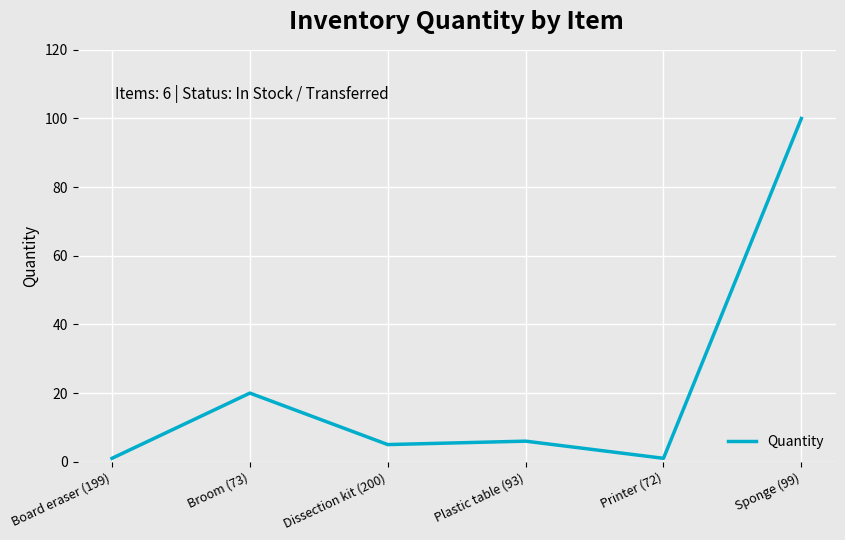

How many lines are shown in the chart?

1